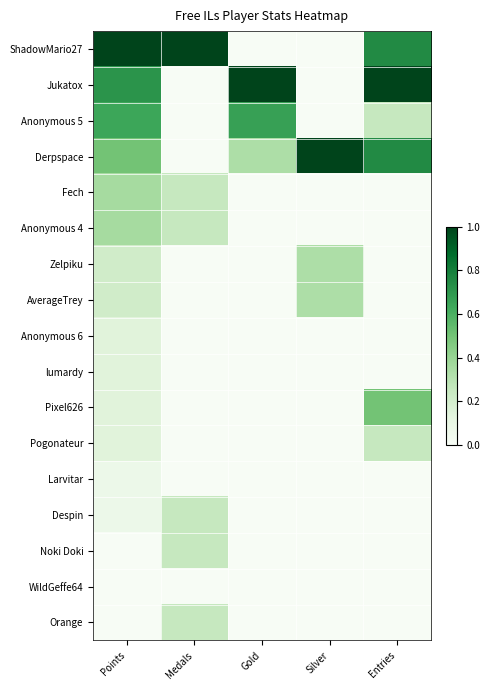

Reading right to left, list all the values displayed in this chart.

ShadowMario27: Entries=0.8	Silver=0.0	Gold=0.0	Medals=1.0	Points=1.0
Jukatox: Entries=1.0	Silver=0.0	Gold=1.0	Medals=0.0	Points=0.7
Anonymous 5: Entries=0.2	Silver=0.0	Gold=0.7	Medals=0.0	Points=0.6
Derpspace: Entries=0.8	Silver=1.0	Gold=0.3	Medals=0.0	Points=0.5
Fech: Entries=0.0	Silver=0.0	Gold=0.0	Medals=0.2	Points=0.4
Anonymous 4: Entries=0.0	Silver=0.0	Gold=0.0	Medals=0.2	Points=0.4
Zelpiku: Entries=0.0	Silver=0.3	Gold=0.0	Medals=0.0	Points=0.2
AverageTrey: Entries=0.0	Silver=0.3	Gold=0.0	Medals=0.0	Points=0.2
Anonymous 6: Entries=0.0	Silver=0.0	Gold=0.0	Medals=0.0	Points=0.1
lumardy: Entries=0.0	Silver=0.0	Gold=0.0	Medals=0.0	Points=0.1
Pixel626: Entries=0.5	Silver=0.0	Gold=0.0	Medals=0.0	Points=0.1
Pogonateur: Entries=0.2	Silver=0.0	Gold=0.0	Medals=0.0	Points=0.1
Larvitar: Entries=0.0	Silver=0.0	Gold=0.0	Medals=0.0	Points=0.1
Despin: Entries=0.0	Silver=0.0	Gold=0.0	Medals=0.2	Points=0.1
Noki Doki: Entries=0.0	Silver=0.0	Gold=0.0	Medals=0.2	Points=0.0
WildGeffe64: Entries=0.0	Silver=0.0	Gold=0.0	Medals=0.0	Points=0.0
Orange: Entries=0.0	Silver=0.0	Gold=0.0	Medals=0.2	Points=0.0